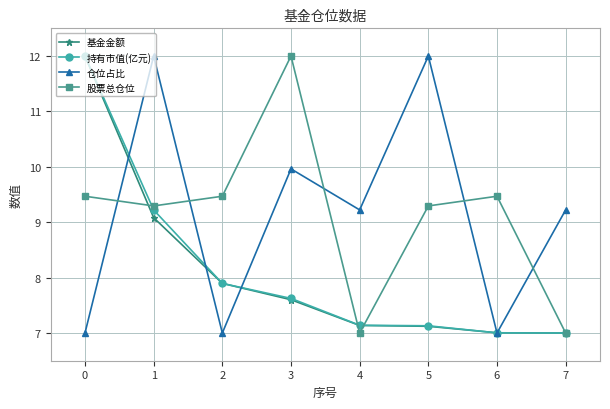

True or false: 持有市值(亿元) and 仓位占比 cross at least once.

True